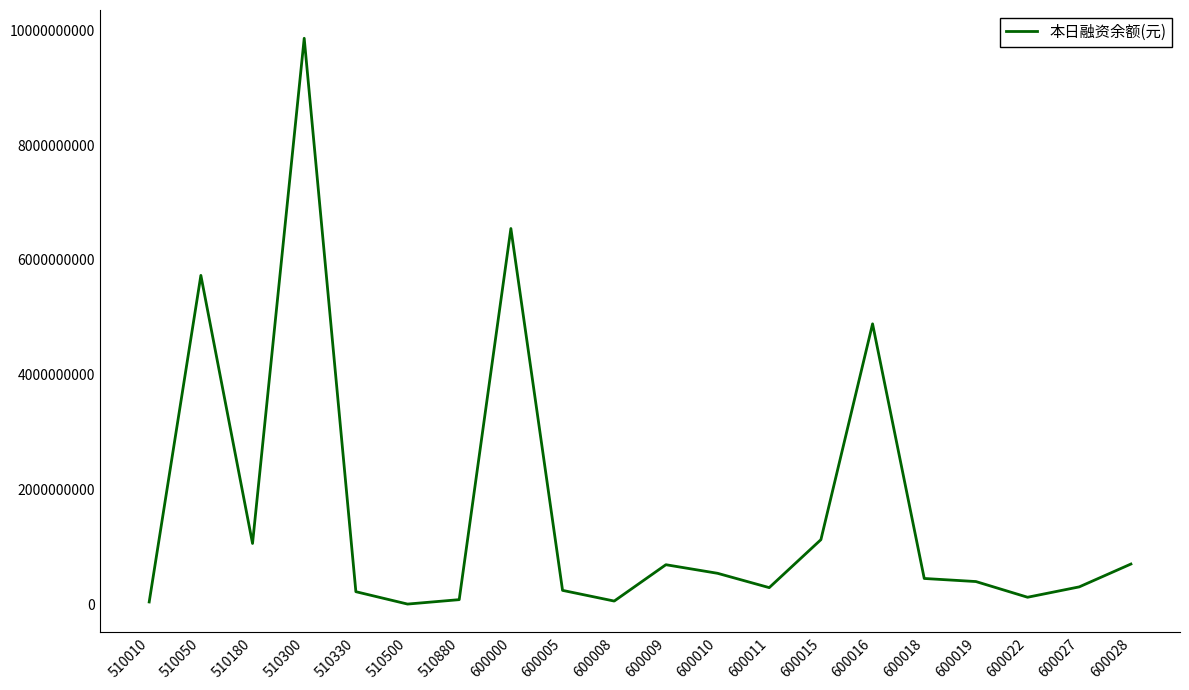

What is the change in value from 510330 to 600022?

-96894865